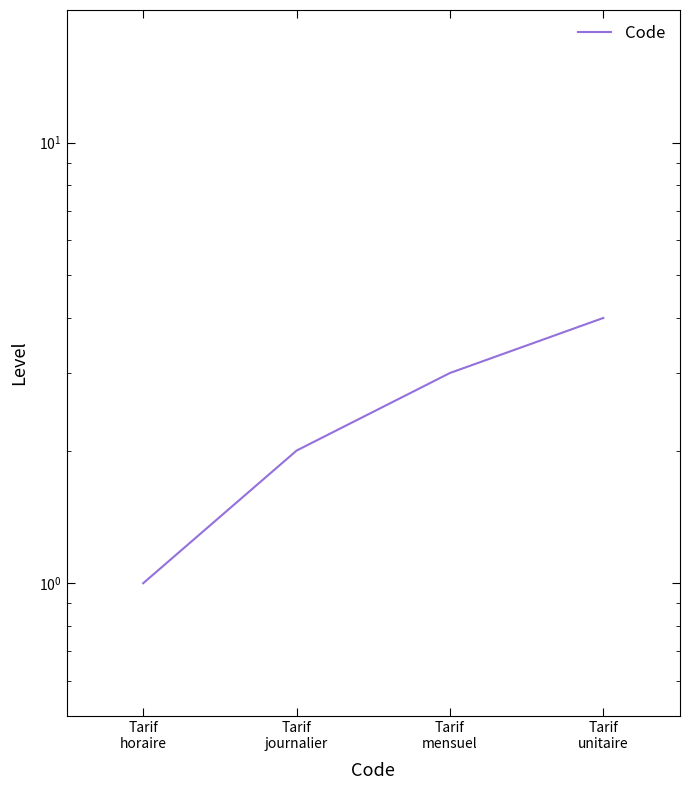

What is the difference between the values at Tarif
journalier and Tarif
horaire?

1